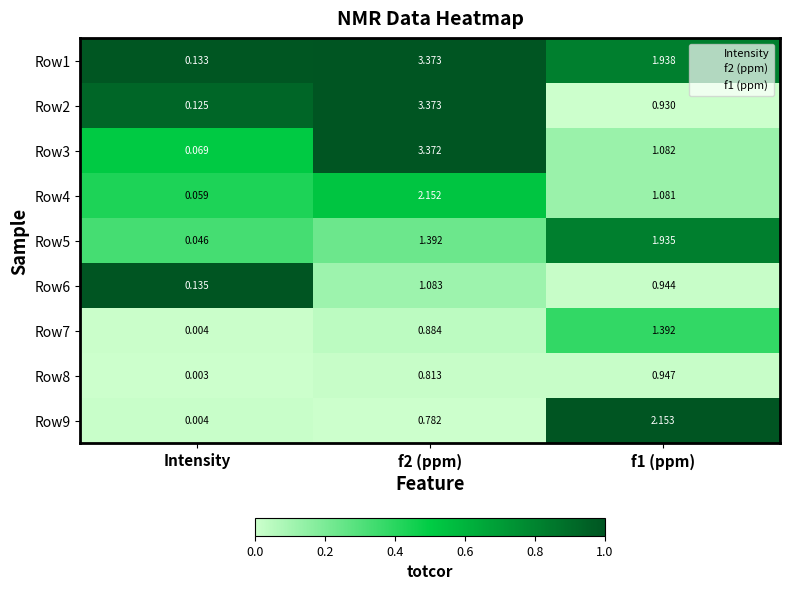

Where is Row5 nearest to the value 0?

Intensity